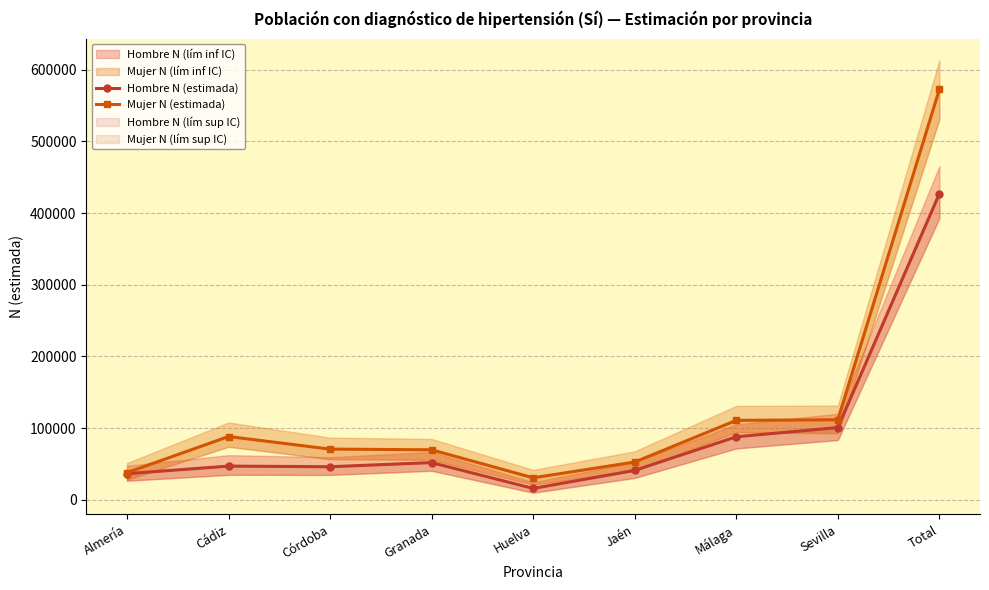

Which category has the lowest value across all series?

Huelva